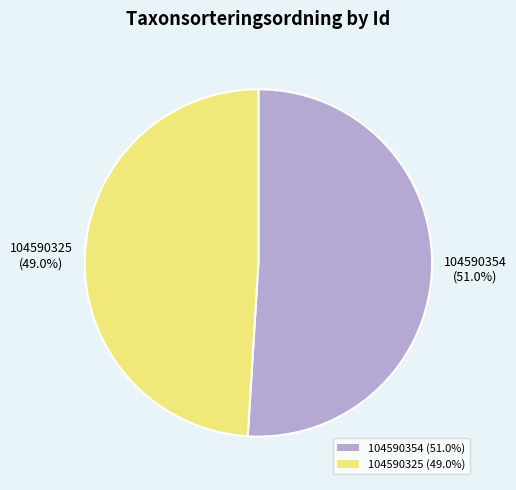

Which slice is the smallest?

104590325